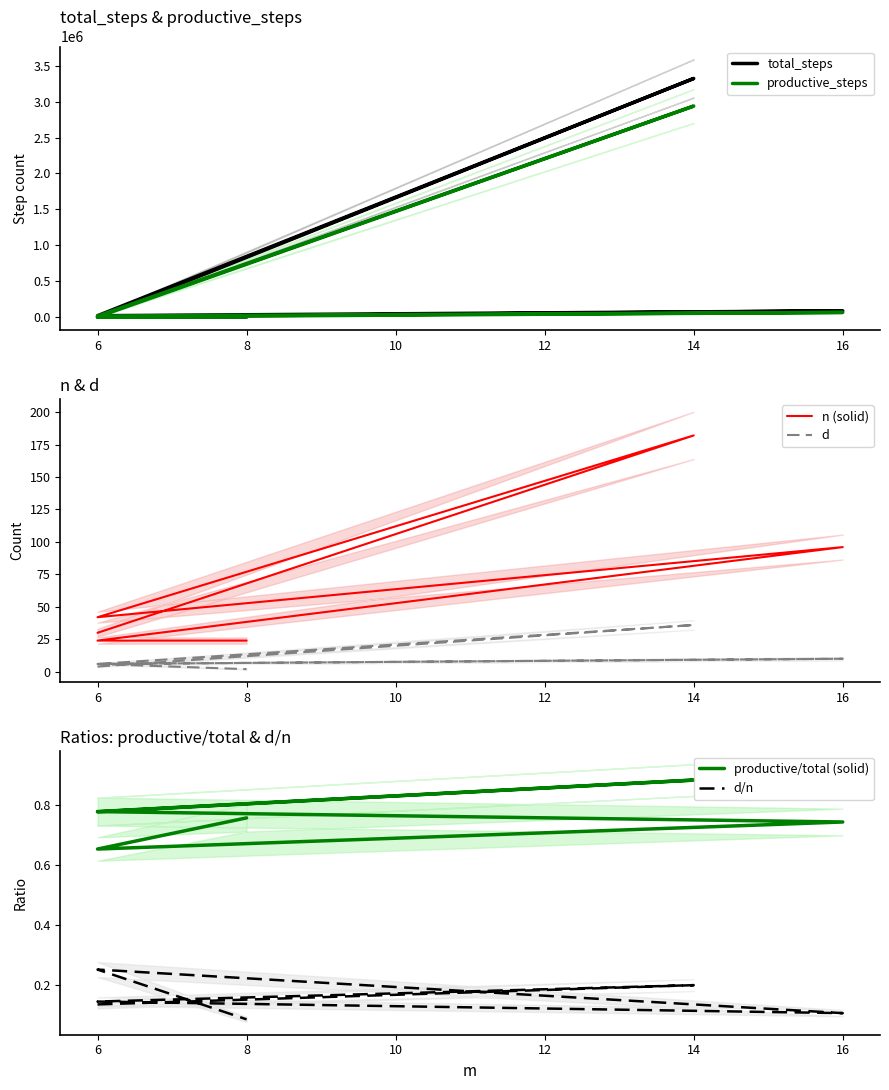

Rank the series at 6 from highest to lowest value.

total_steps, productive_steps, n (solid), d, productive/total (solid), d/n